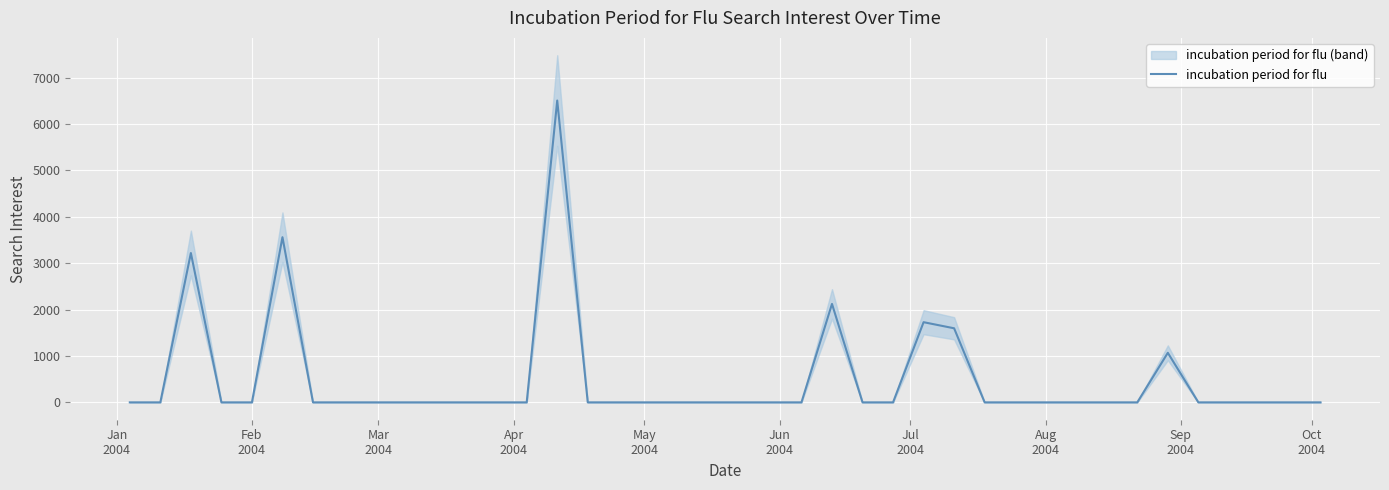

What is the average value?

495.1